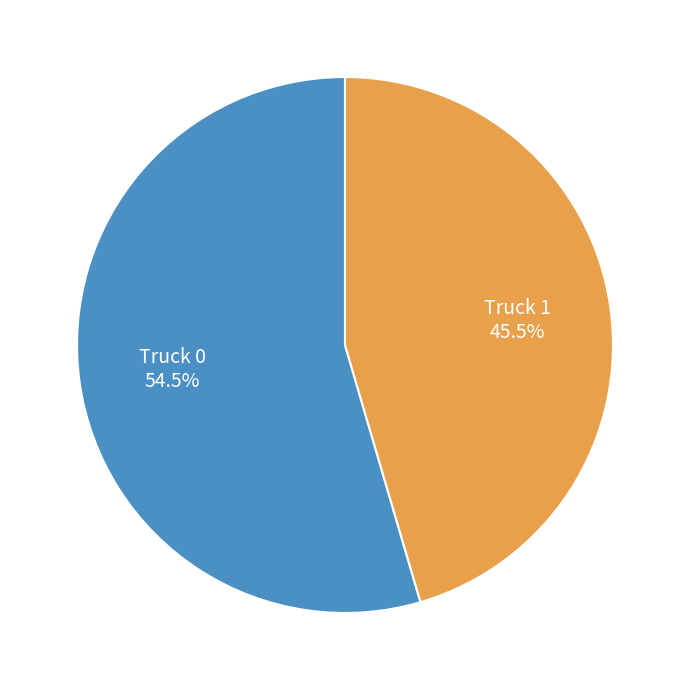

How many slices are in this pie chart?

2